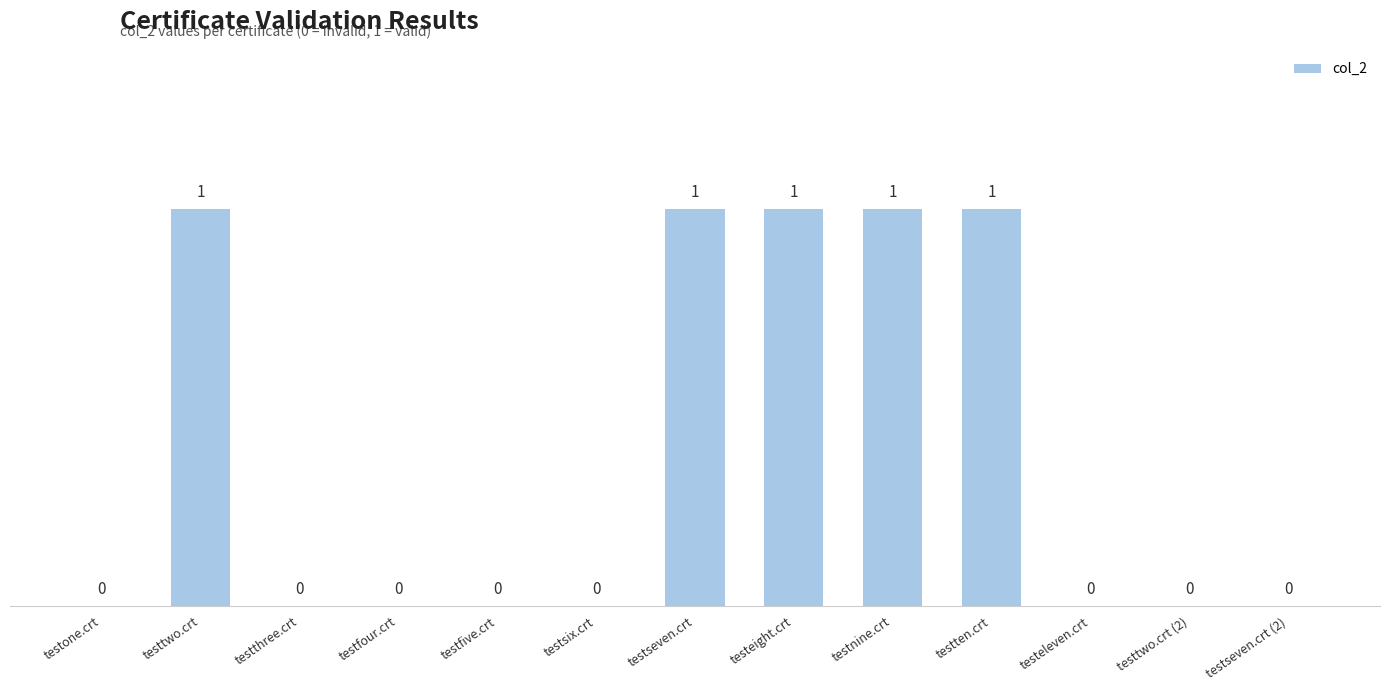

Is it true that the value at testseven.crt is 2?

False